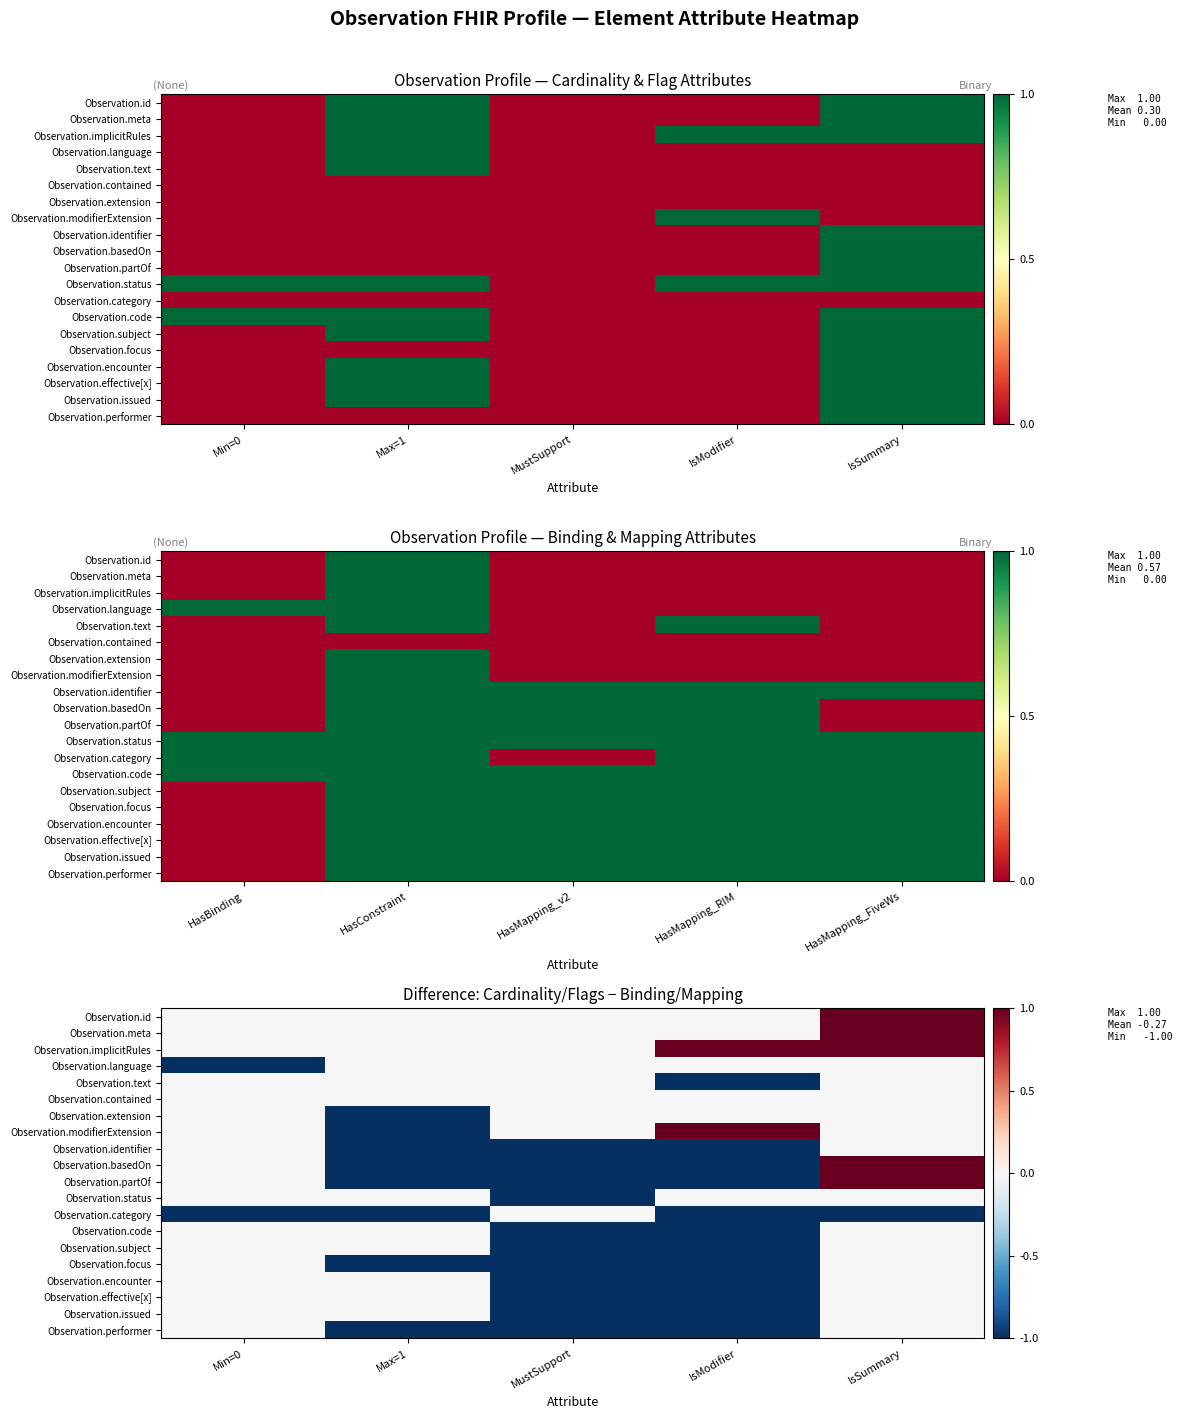

How many Observation.subject values are between -1 and 0?

5